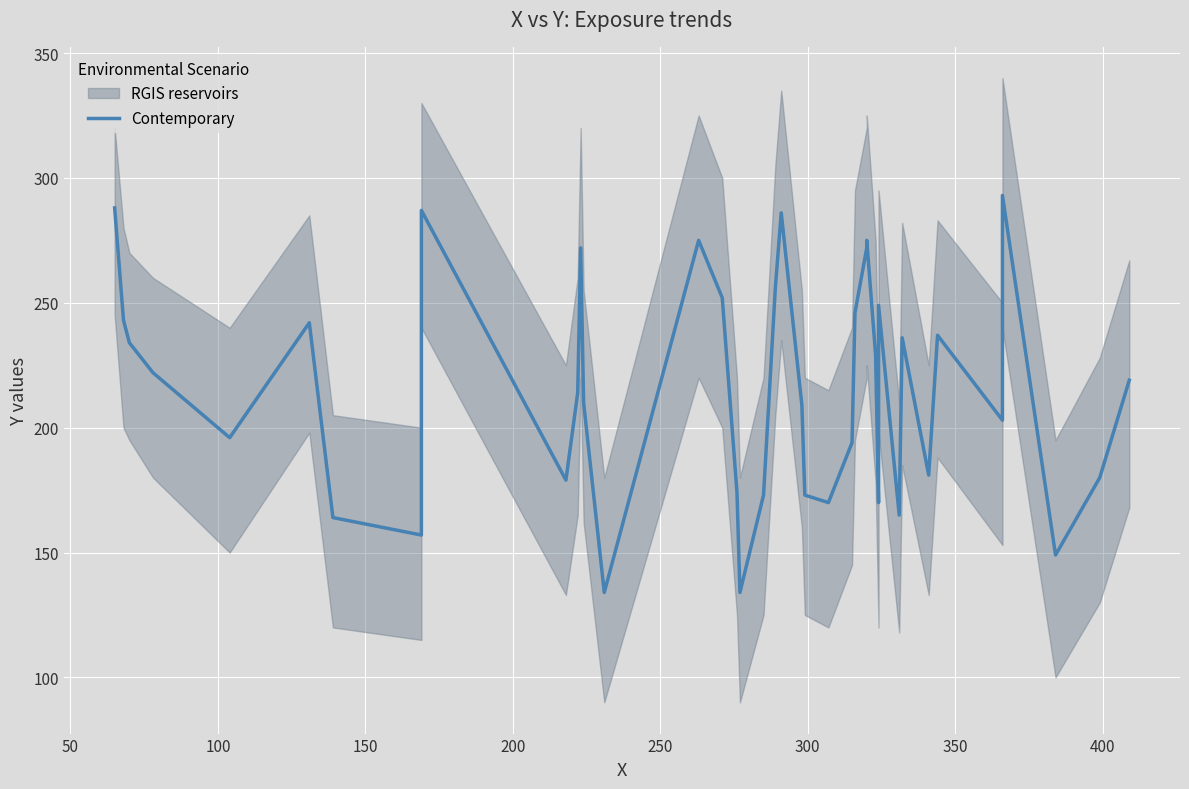

What is the value of the 20th point from the left?

256